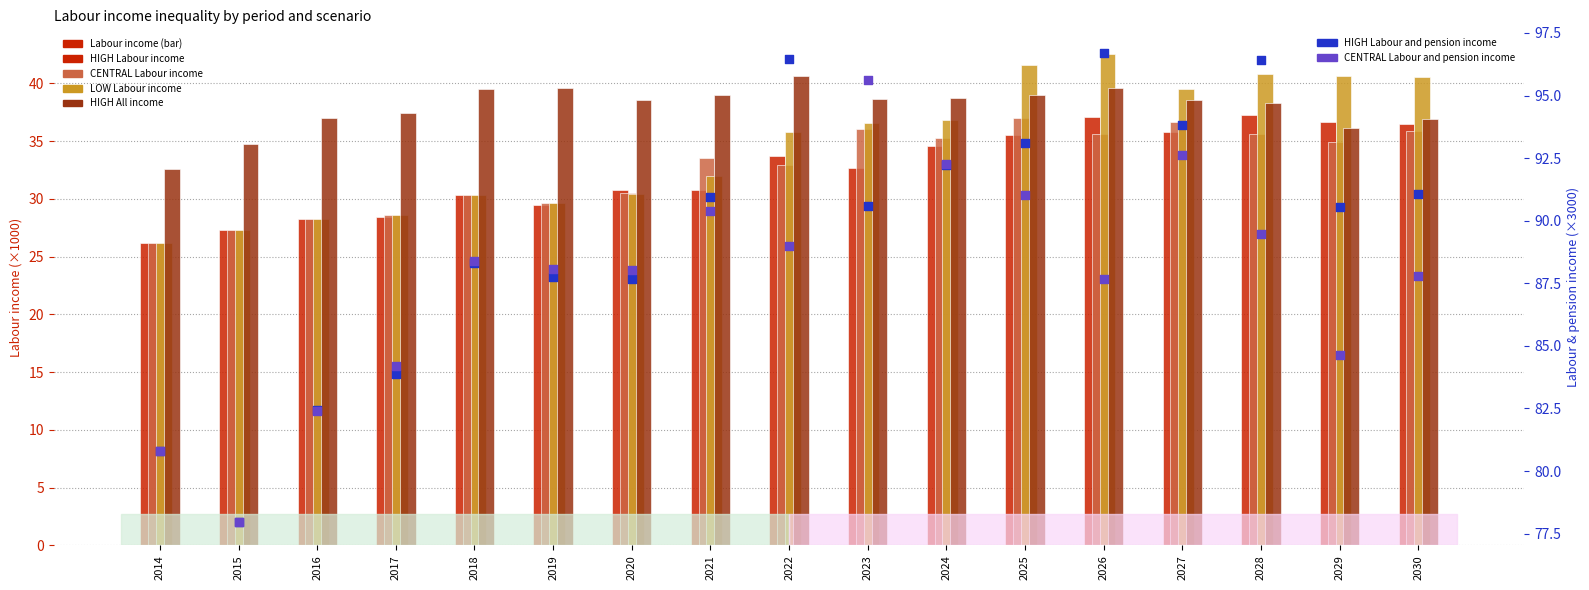

Is the value of LOW Labour income at 2027 greater than the value of HIGH Labour and pension income at 2029?

No